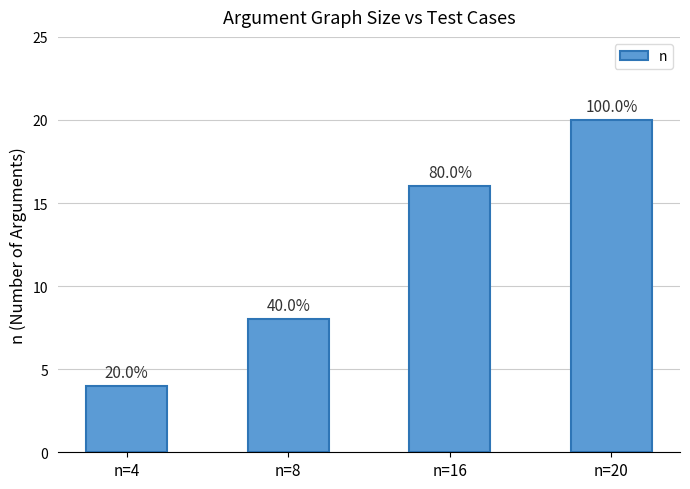

Approximately how many times larger is the value at n=16 compared to n=8?

2.0